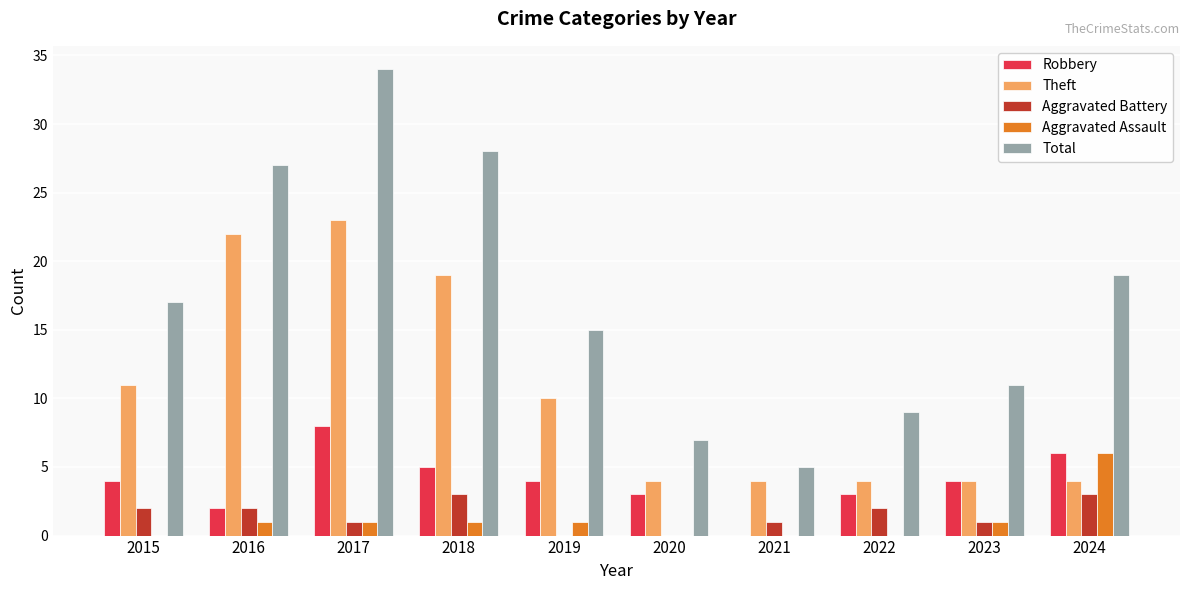

Is it true that Robbery equals 3 at 2020?

True